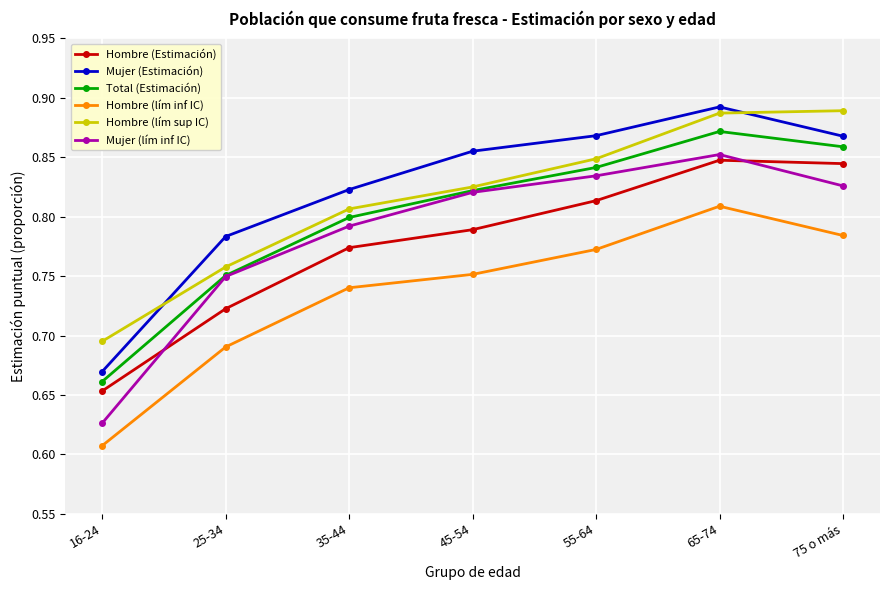

What is the spread (max minus min) of values at 65-74?

0.1